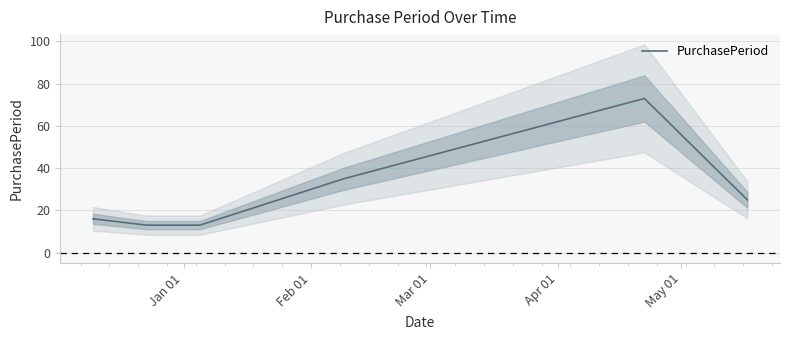

What is the maximum value for PurchasePeriod?

73